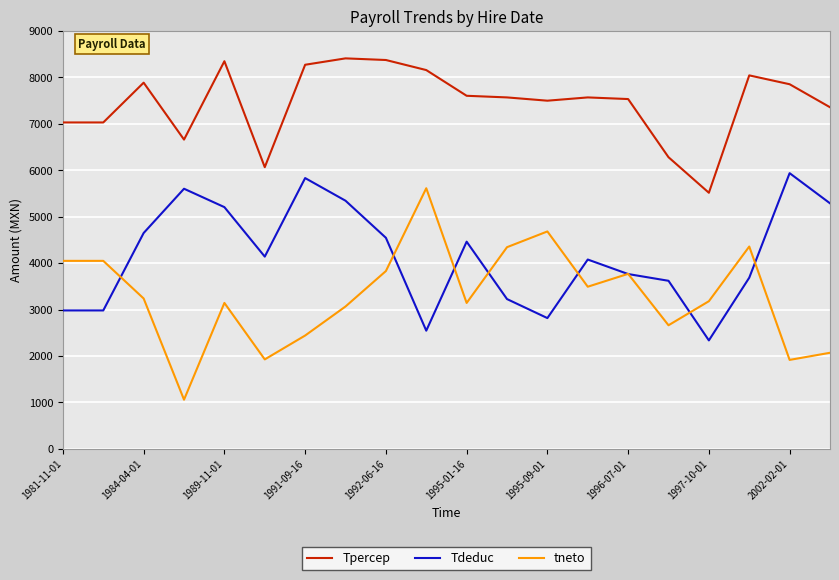

True or false: Tpercep and Tdeduc intersect in this chart.

False